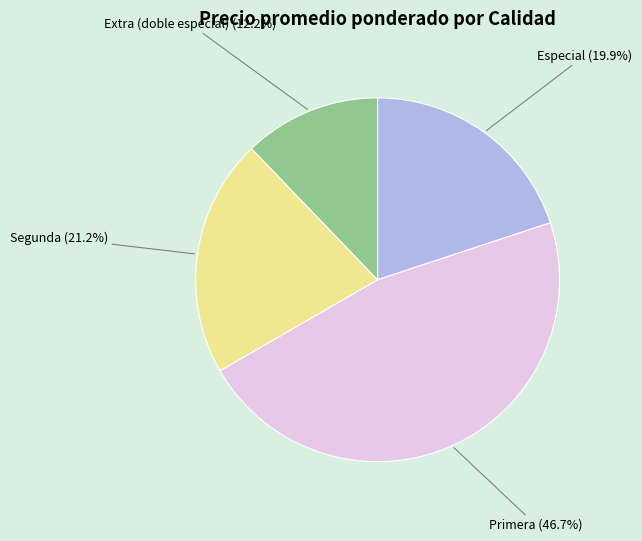

Combined, what portion of the pie is Primera and Extra (doble especial)?

58.9%